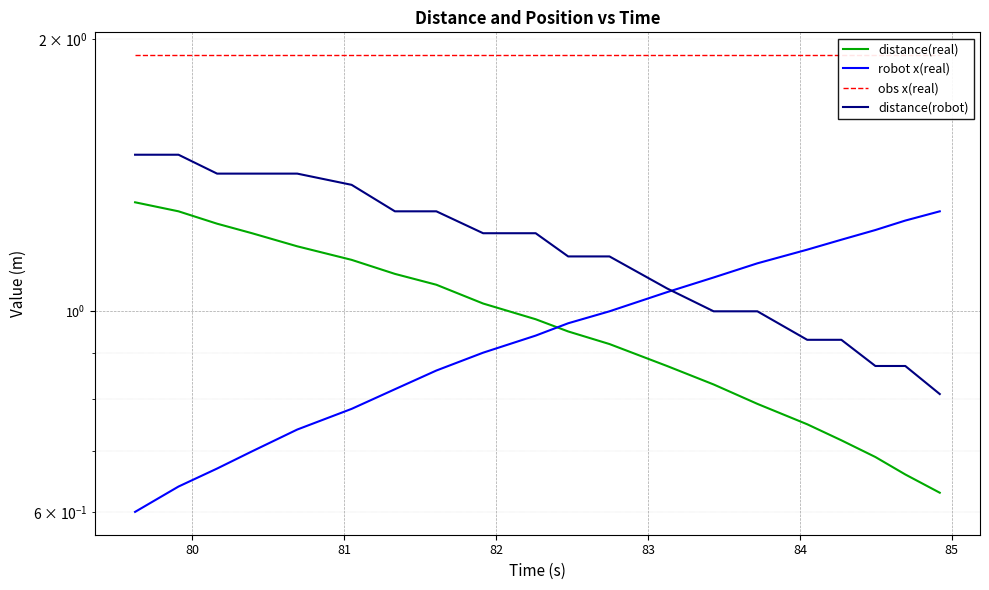

What is the difference between the maximum and minimum values in the distance(real) series?

0.7